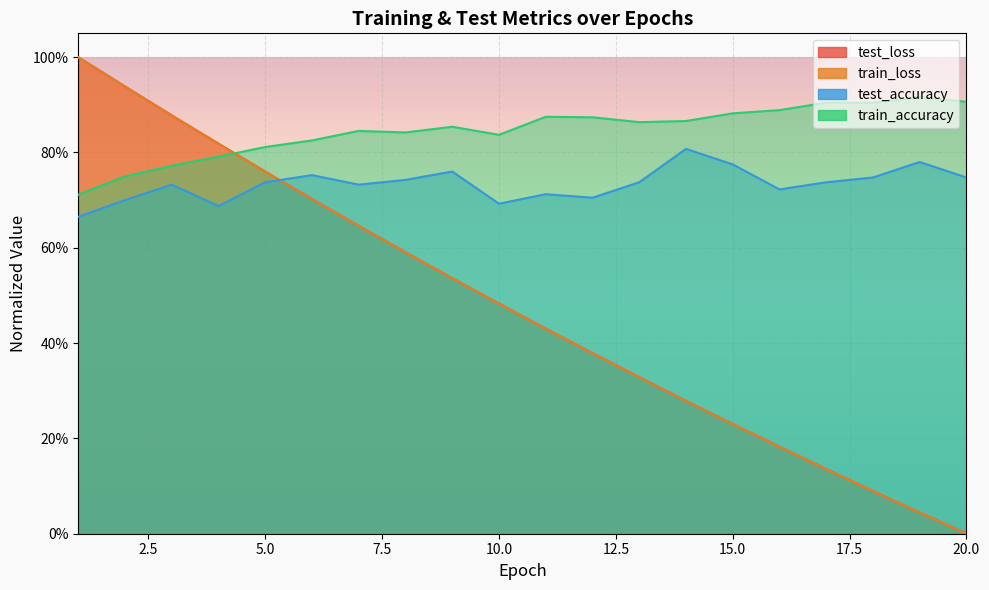

What are all the series names shown in the legend?

test_loss, train_loss, test_accuracy, train_accuracy